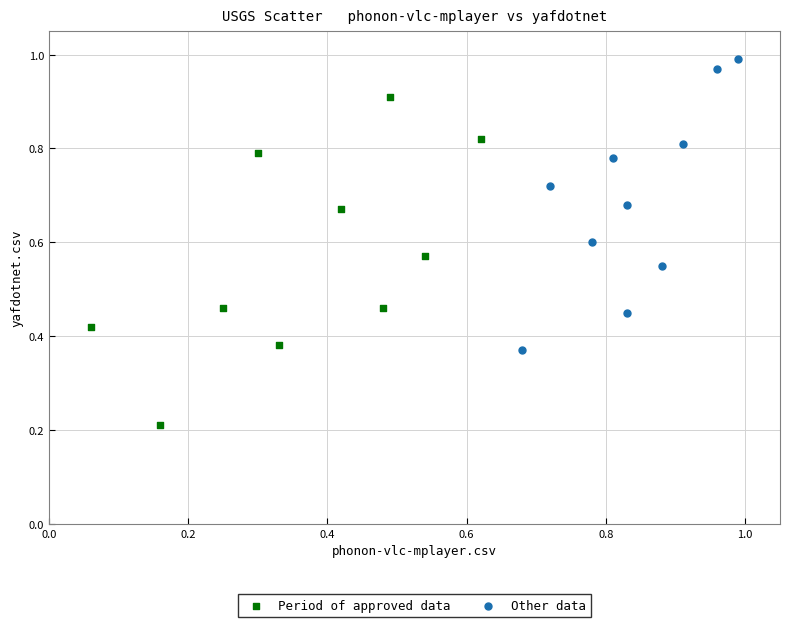

Which series contains the highest Y value?

Other data